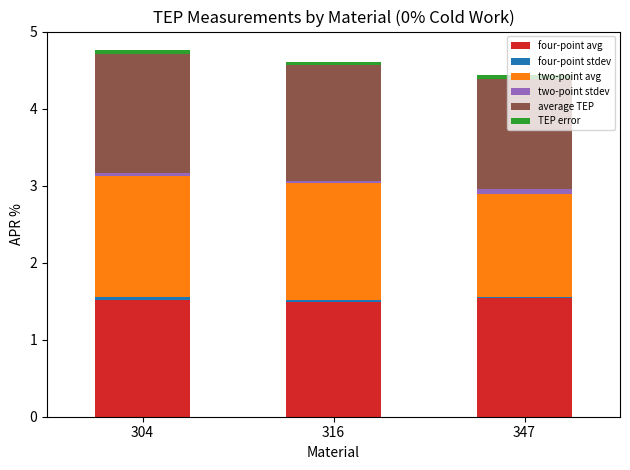

Does the chart contain stacked bars?

Yes